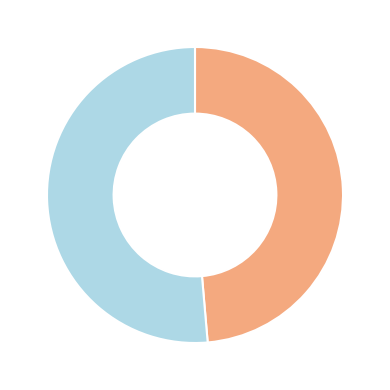

Does any single category account for the majority?

Yes